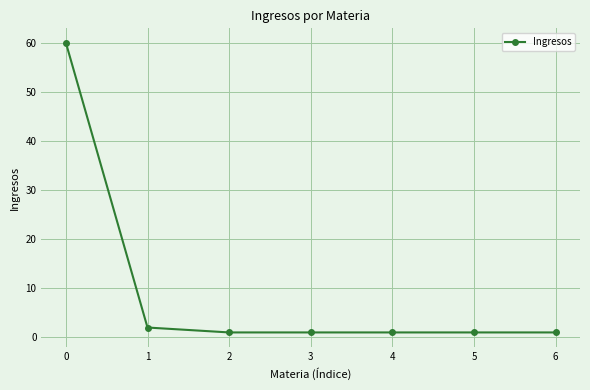

What is the difference between the maximum and second lowest values?

59